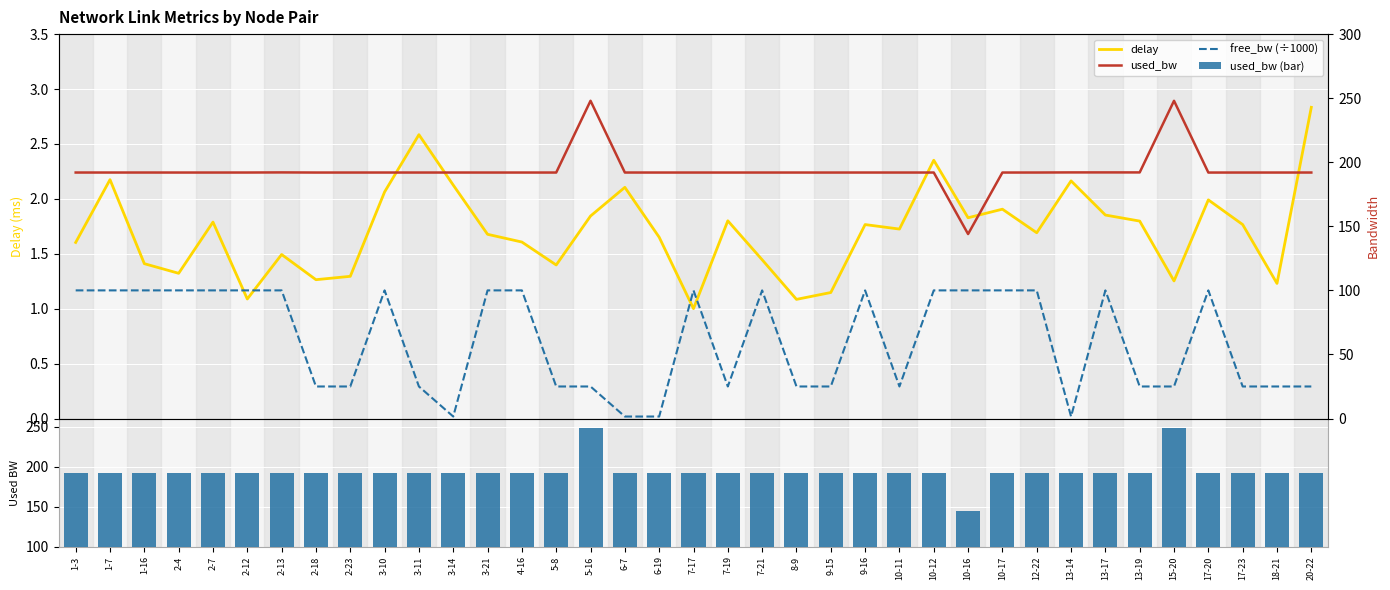

What is the greatest value displayed?

248.0